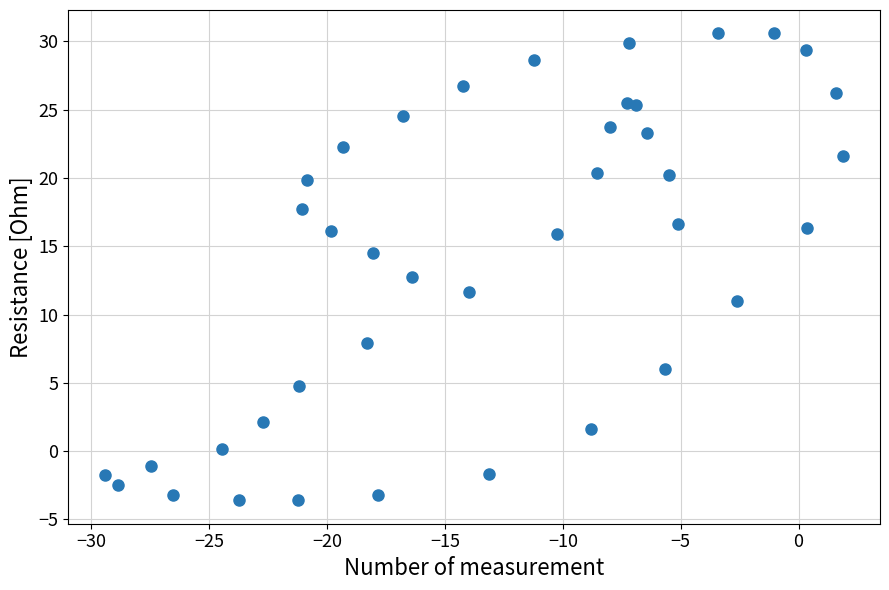

What is the range of X values (max minus min)?

31.3